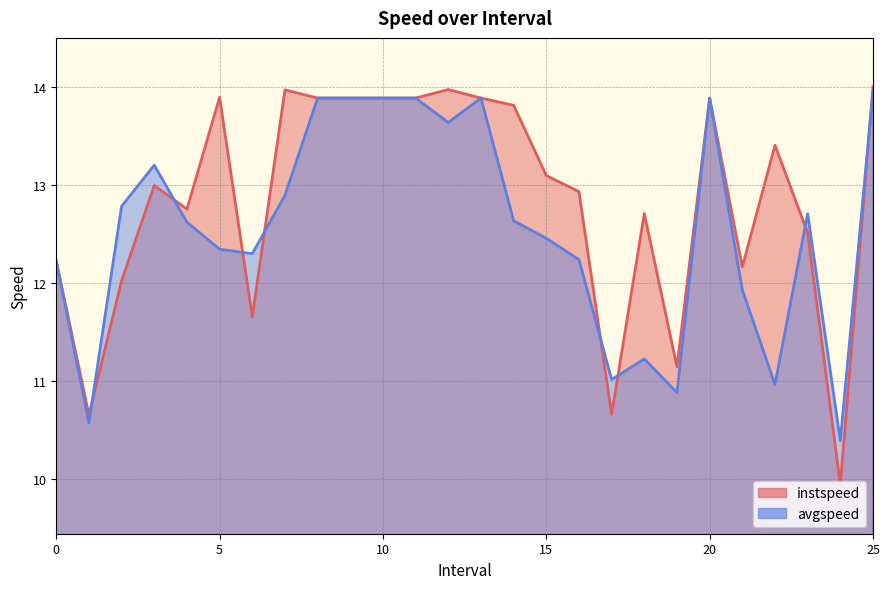

Where do avgspeed and instspeed first cross each other?

1.0 and 2.0